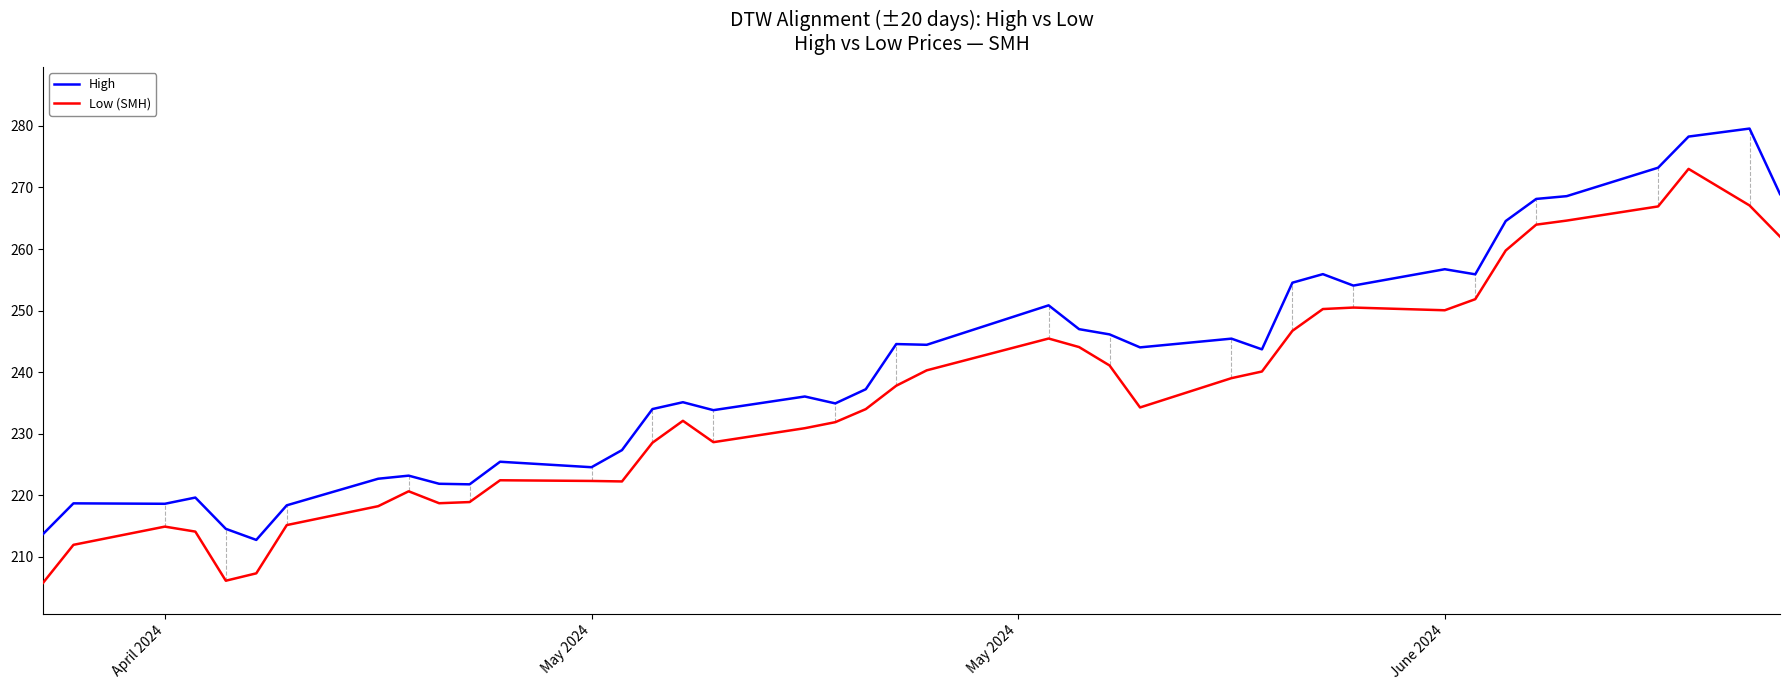

True or false: High and Low (SMH) intersect in this chart.

False